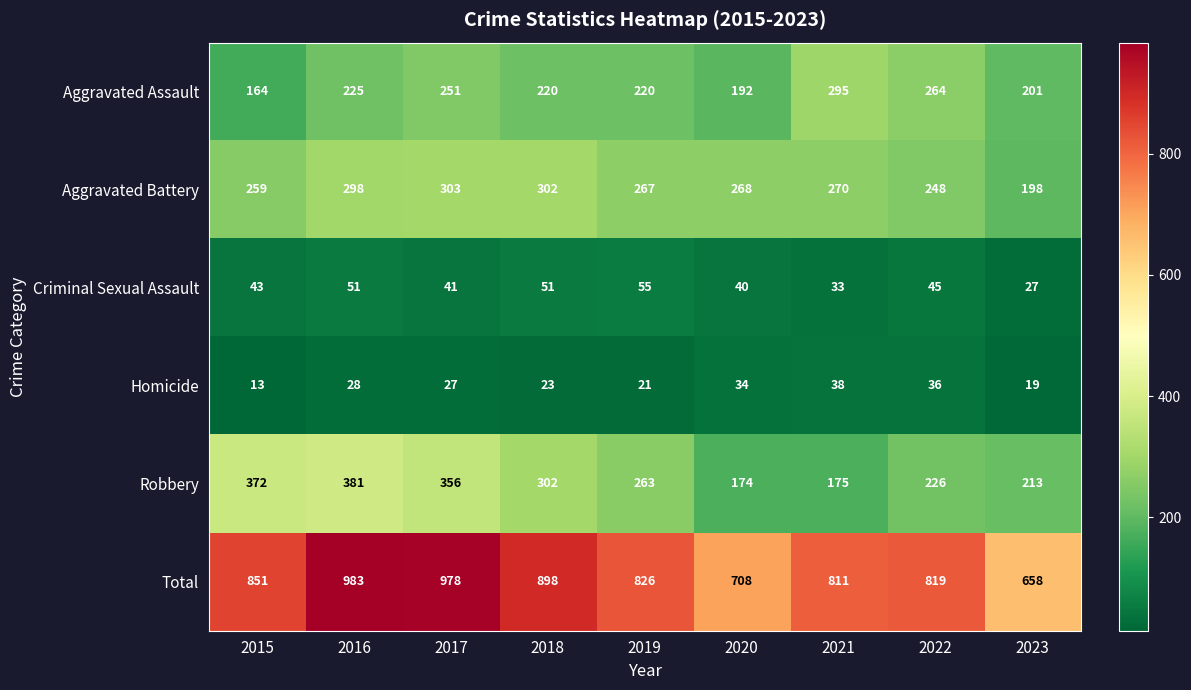

Between 2018 and 2022, which series saw the biggest shift?

Total